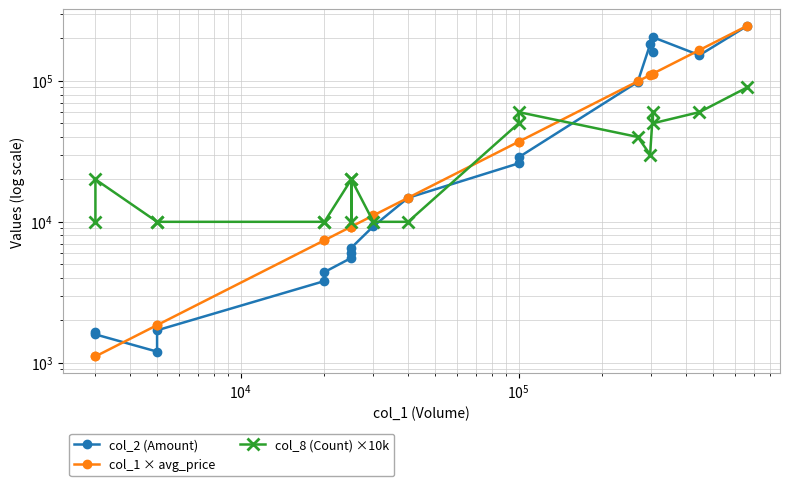

What is the approximate value of col_2 (Amount) at 12?

28700